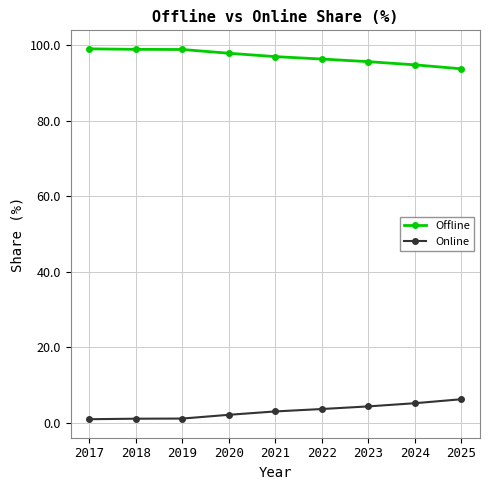

What is the spread (max minus min) of values at 2021?

94.1